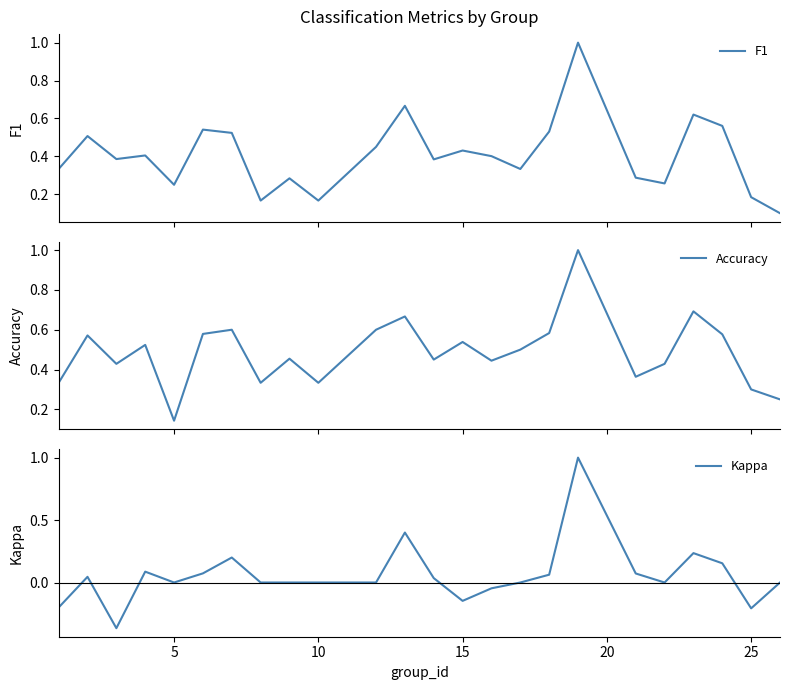

Which series has the largest total across all categories?

Accuracy